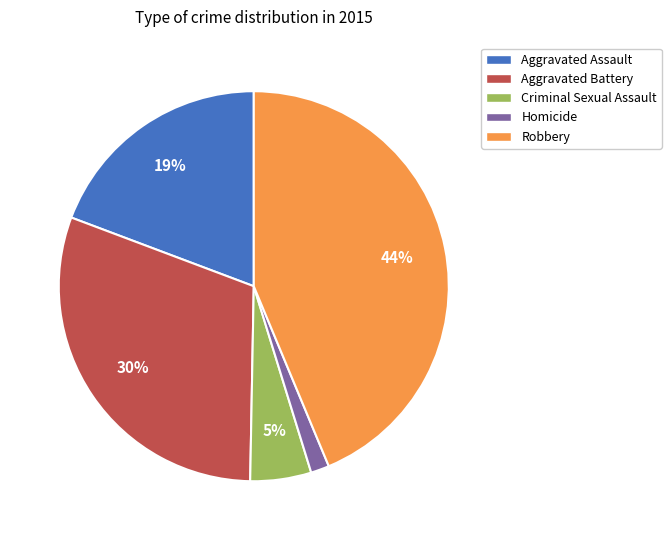

Do Homicide and Aggravated Battery together represent more than half of the pie?

No